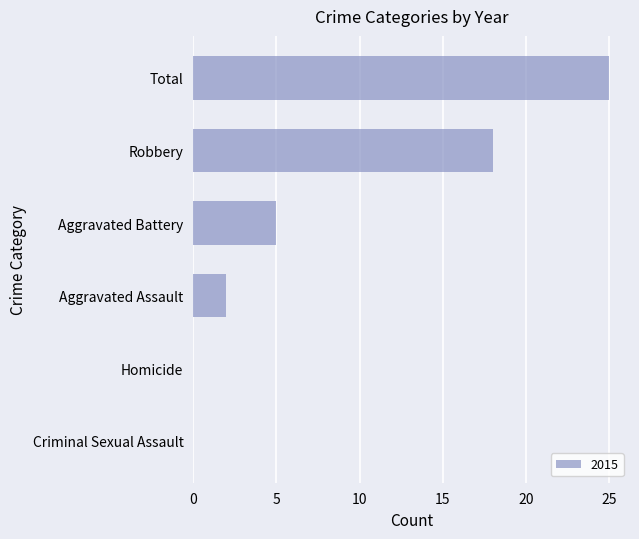

What is the sum of all values?

50